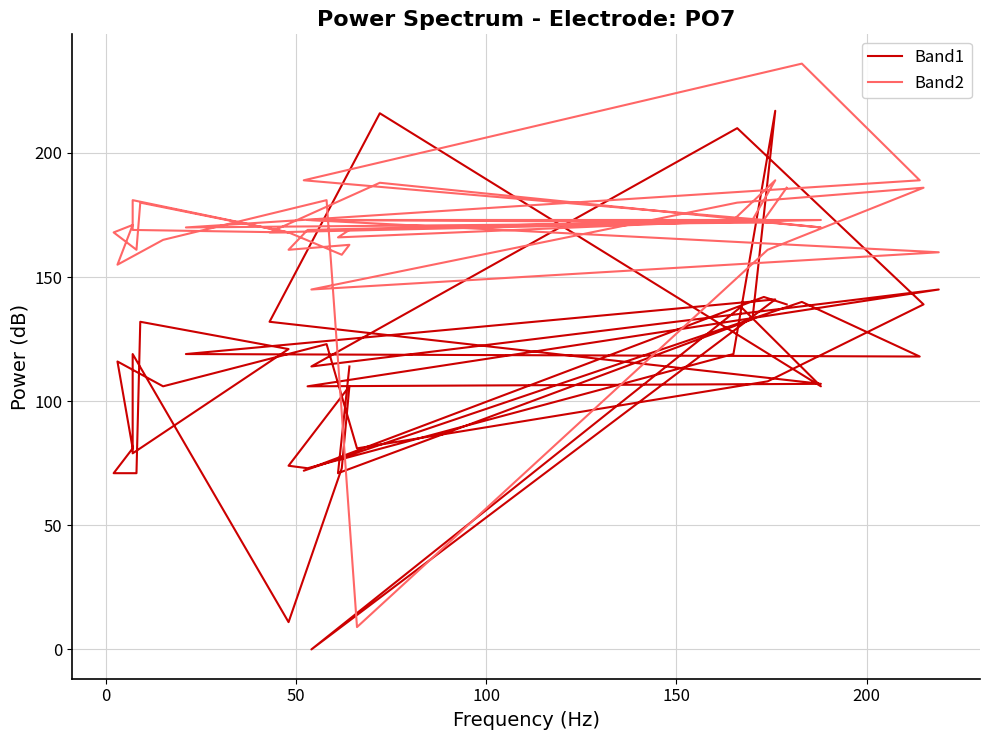

What are all the series names shown in the legend?

Band1, Band2